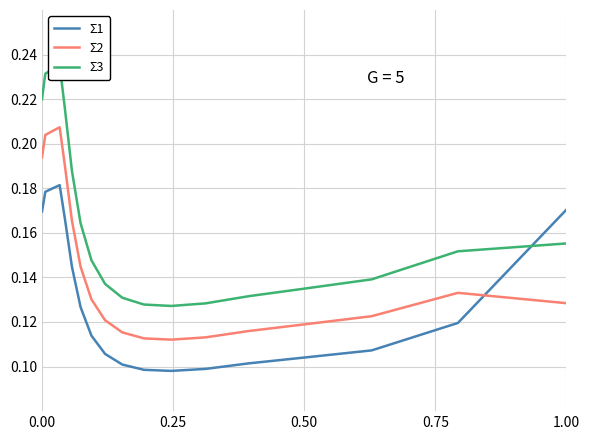

True or false: Σ2 has more than 0 points higher than both neighbors.

True